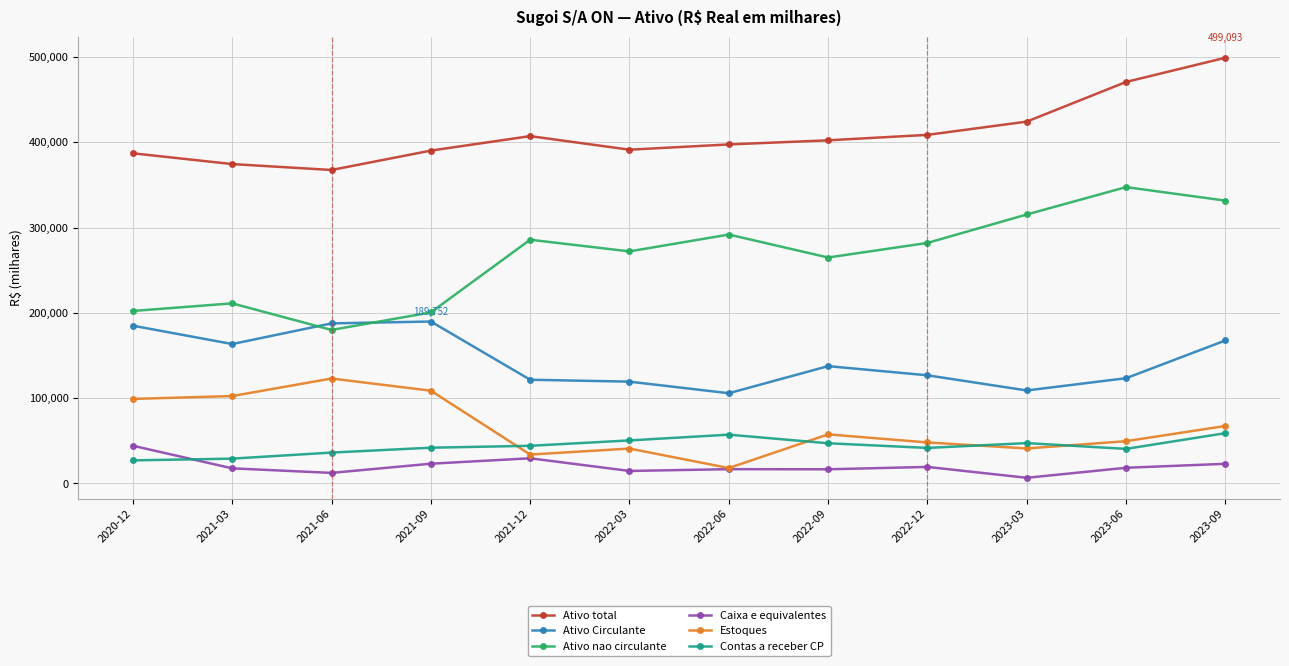

At 2021-09, list the series in order from largest to smallest.

Ativo total, Ativo nao circulante, Ativo Circulante, Estoques, Contas a receber CP, Caixa e equivalentes